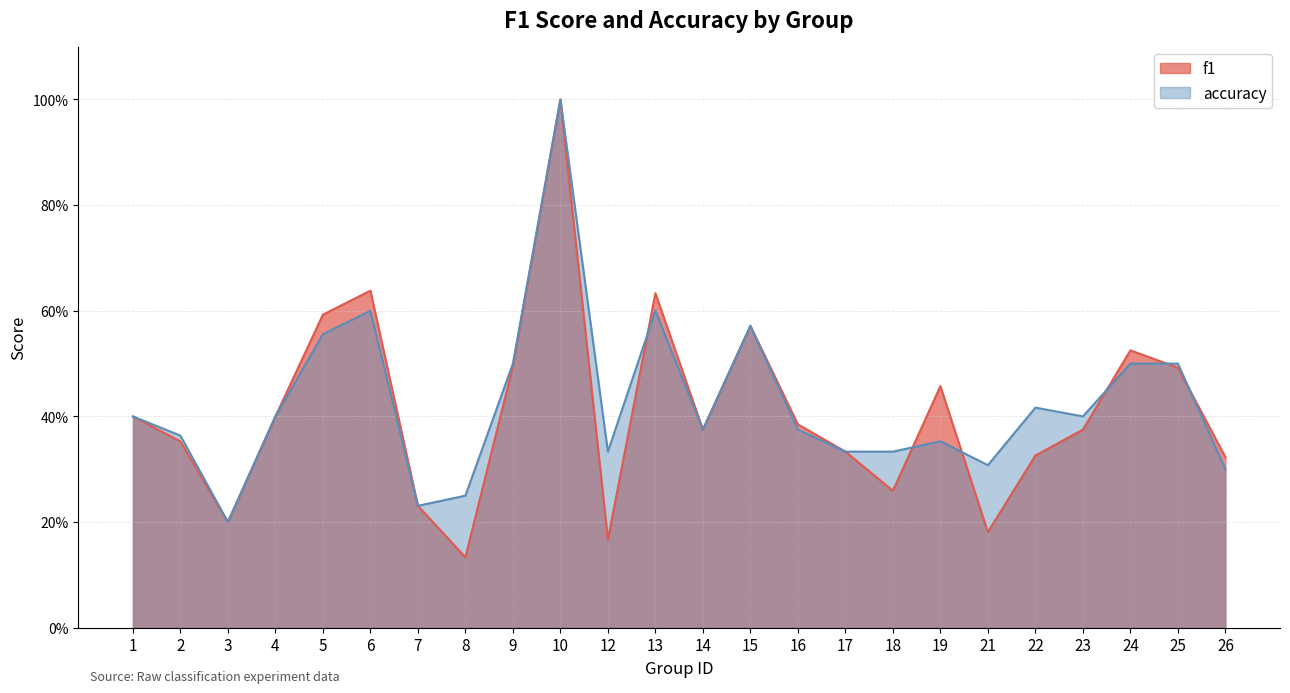

Which series has the largest range (max minus min)?

f1